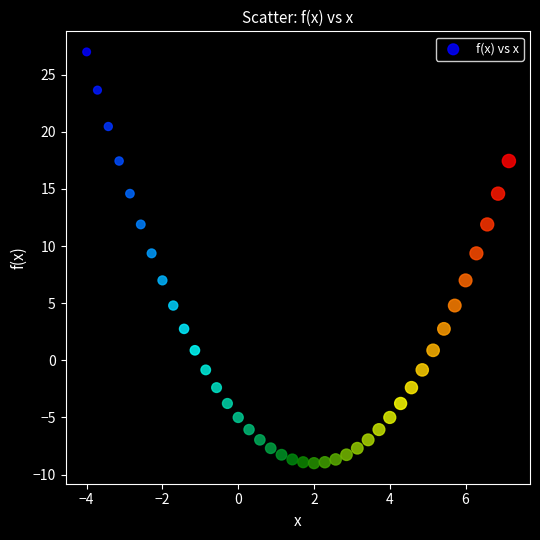

What is the range of X values (max minus min)?

11.1